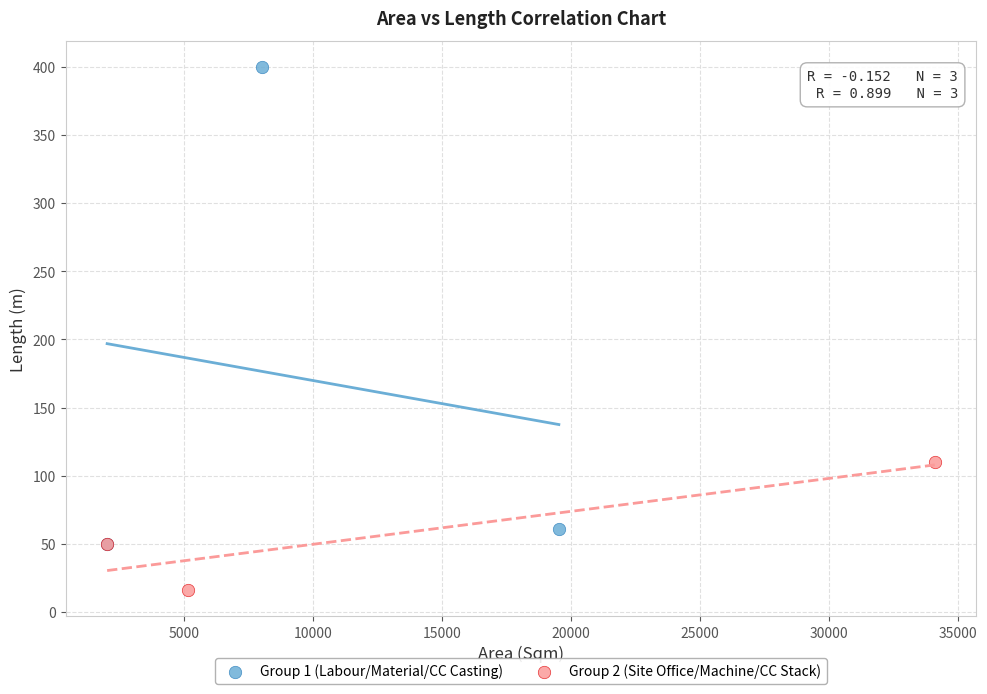

Which series contains the lowest Y value?

Group 2 (Site Office/Machine/CC Stack)